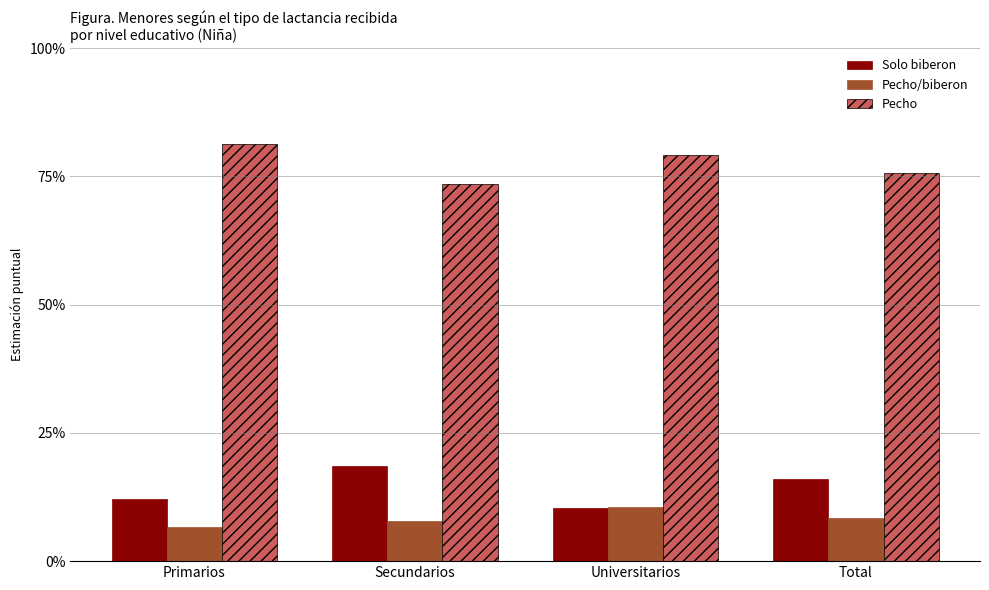

What are all the series names shown in the legend?

Solo biberon, Pecho/biberon, Pecho